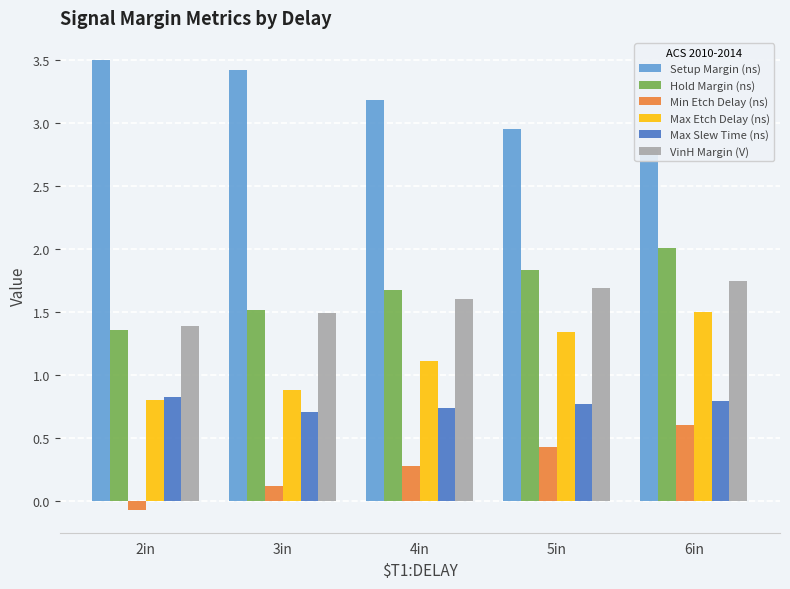

Is it true that Max Etch Delay (ns) equals 0.9 at 3in?

True